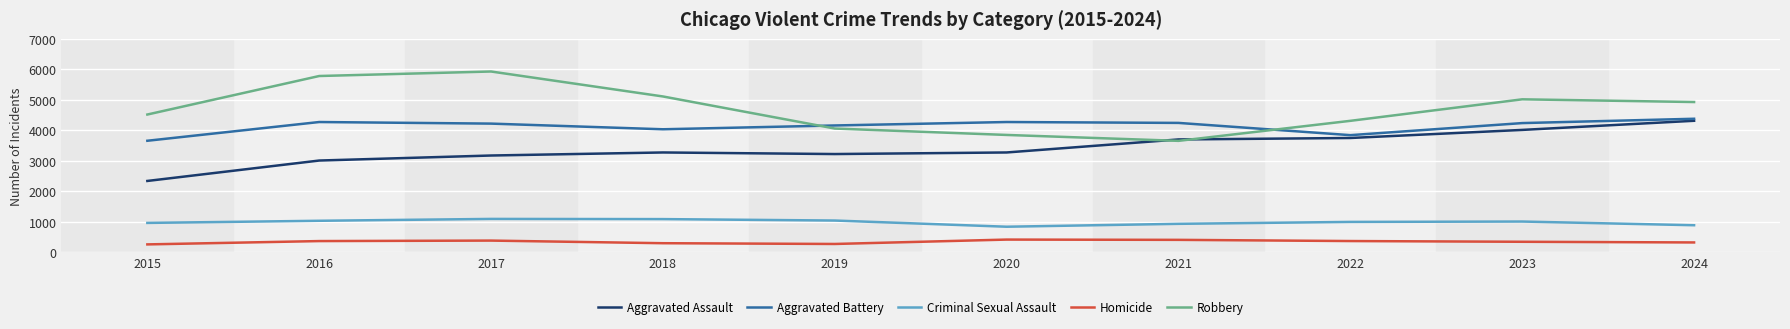

True or false: Criminal Sexual Assault and Aggravated Battery intersect in this chart.

False